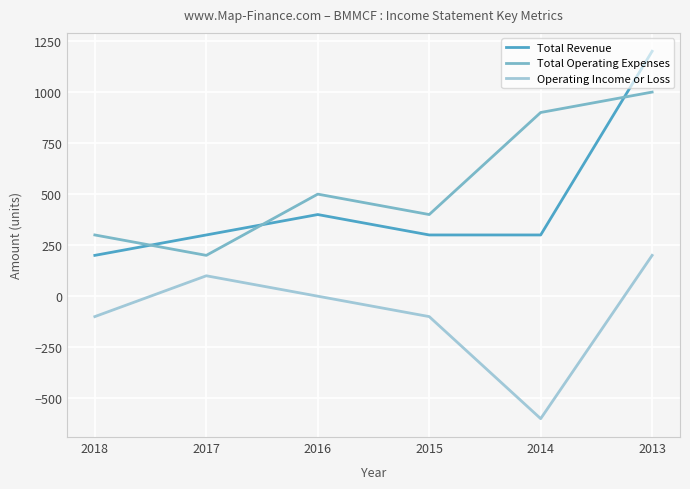

What is the sum of all Total Revenue values?

2700